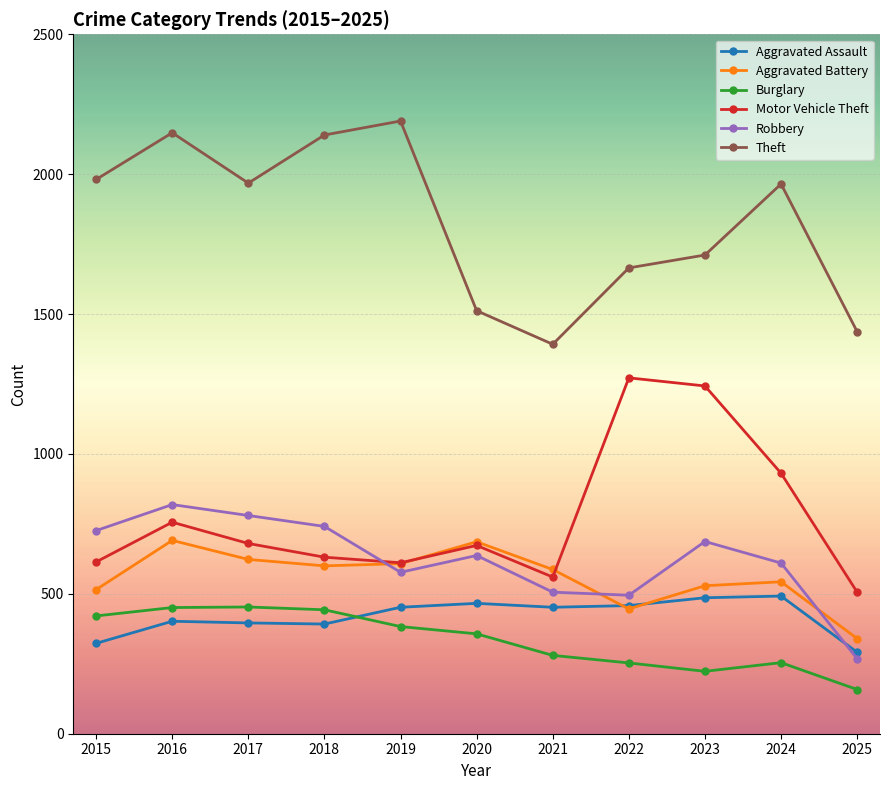

How many data points in Aggravated Battery are less than 587?

5